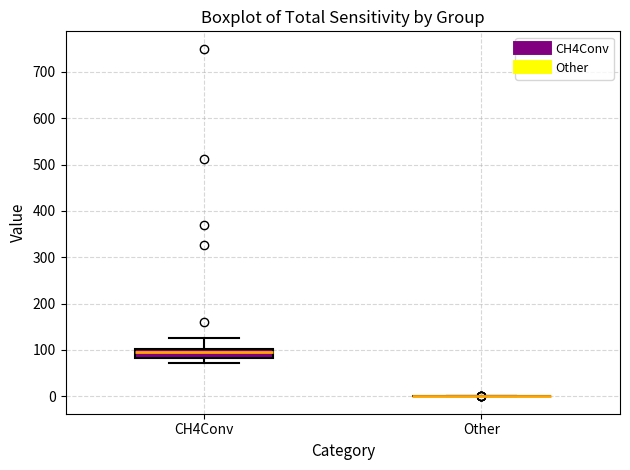

Reading left to right, transcribe this box plot: for each box, give where its median line is, the range the box spans, and where its two whiskers end, as read against the y-axis. The values are not printed on the chart, so give them approximately, as read against the axis.

CH4Conv: median 100 (just below the box's upper edge), box 80 to 100, whiskers 70 to 130
Other: box collapsed to a line at 0, whiskers 0 to 0